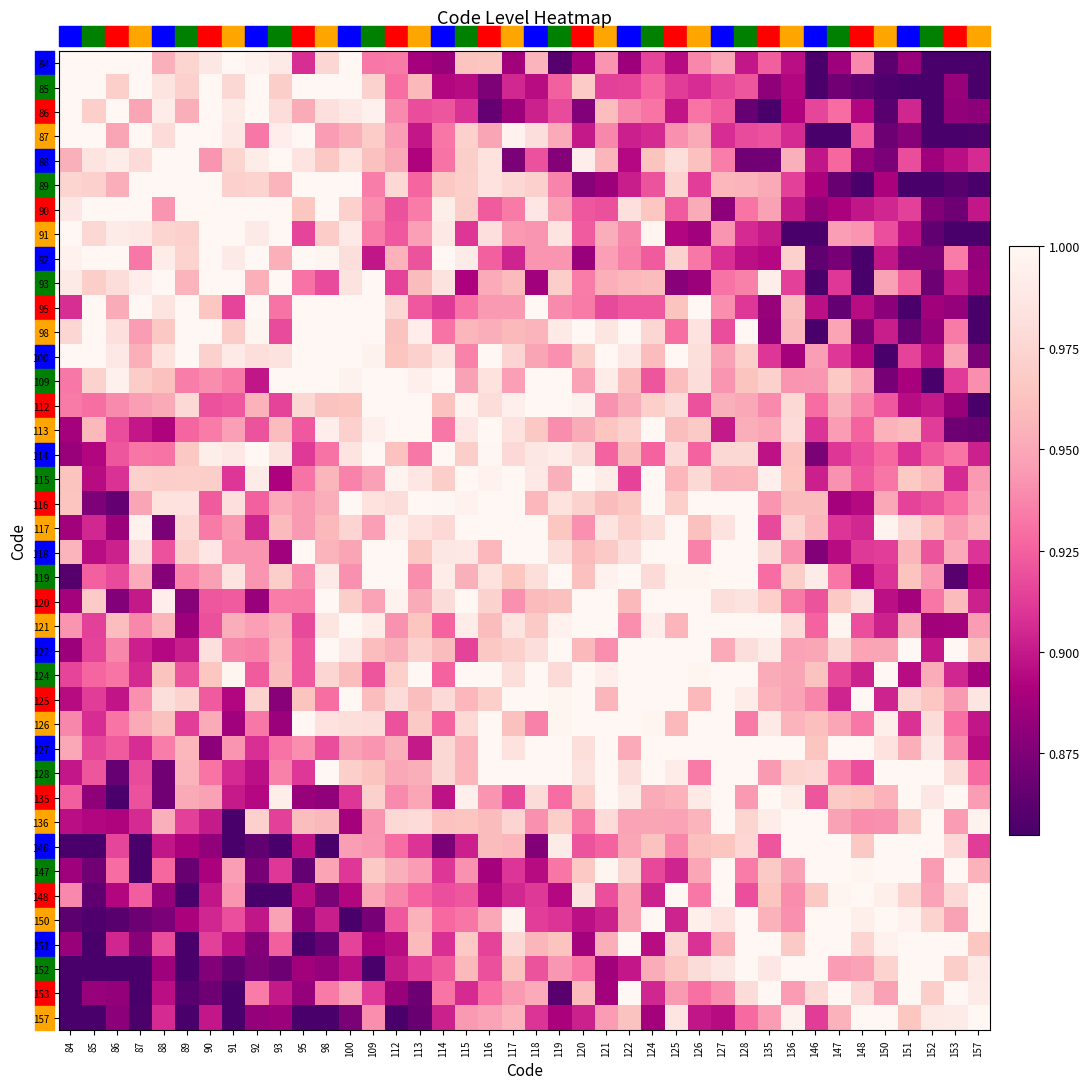

What is the minimum value shown in the chart?

0.9